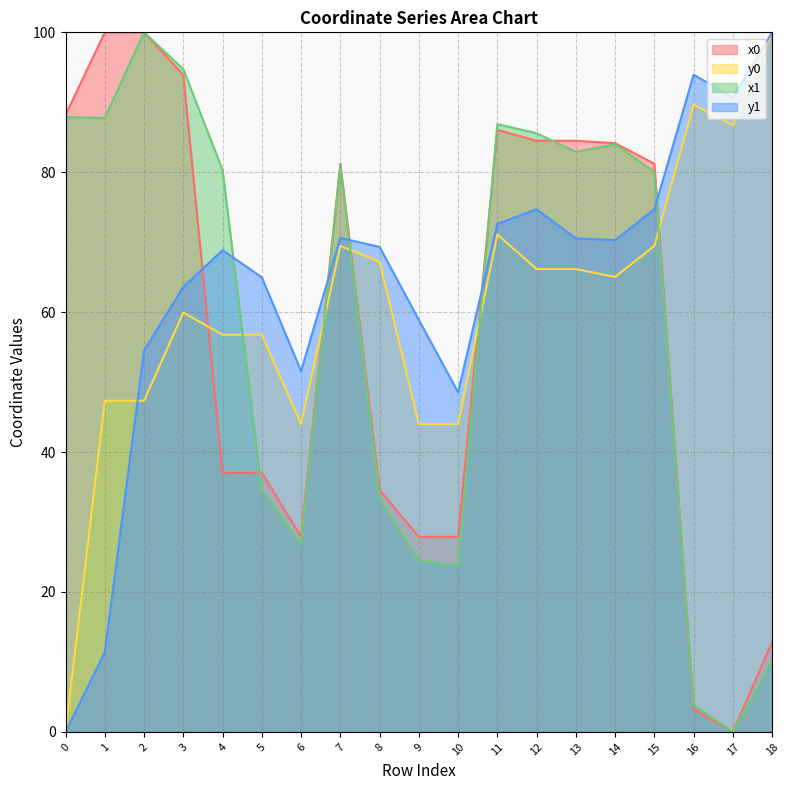

At which category does the chart reach its minimum across all series?

17